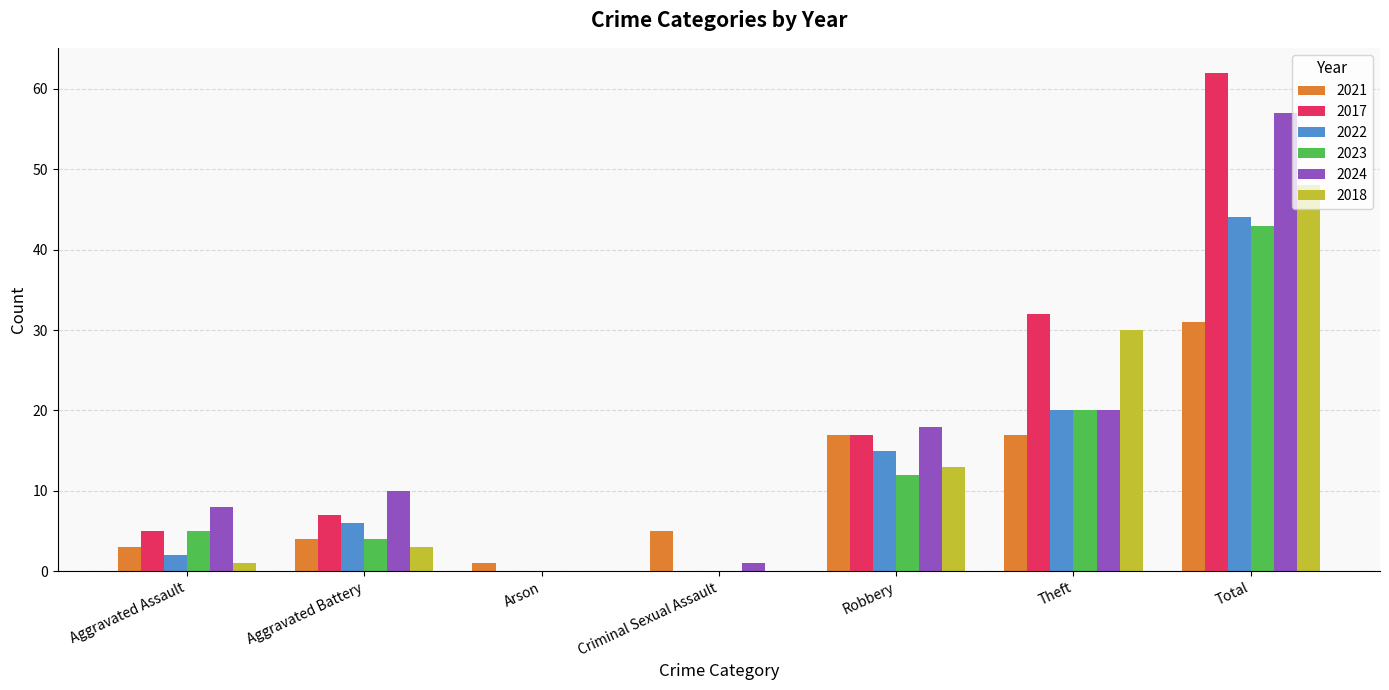

What is the average value of the 2024 series?

16